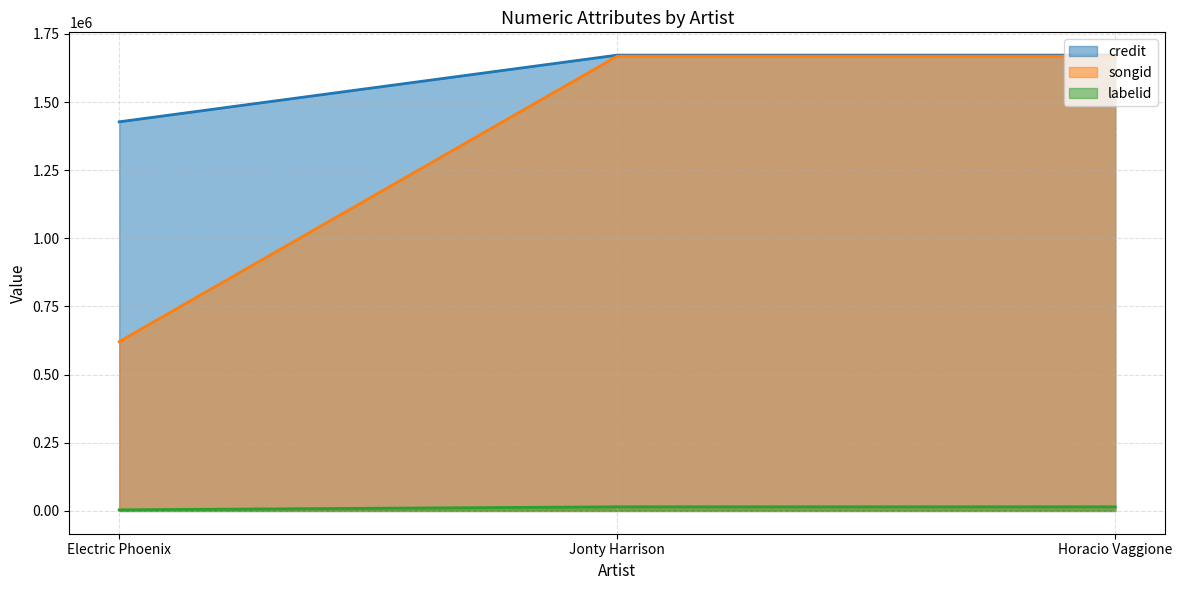

What value does the labelid series have at Jonty Harrison?

15176